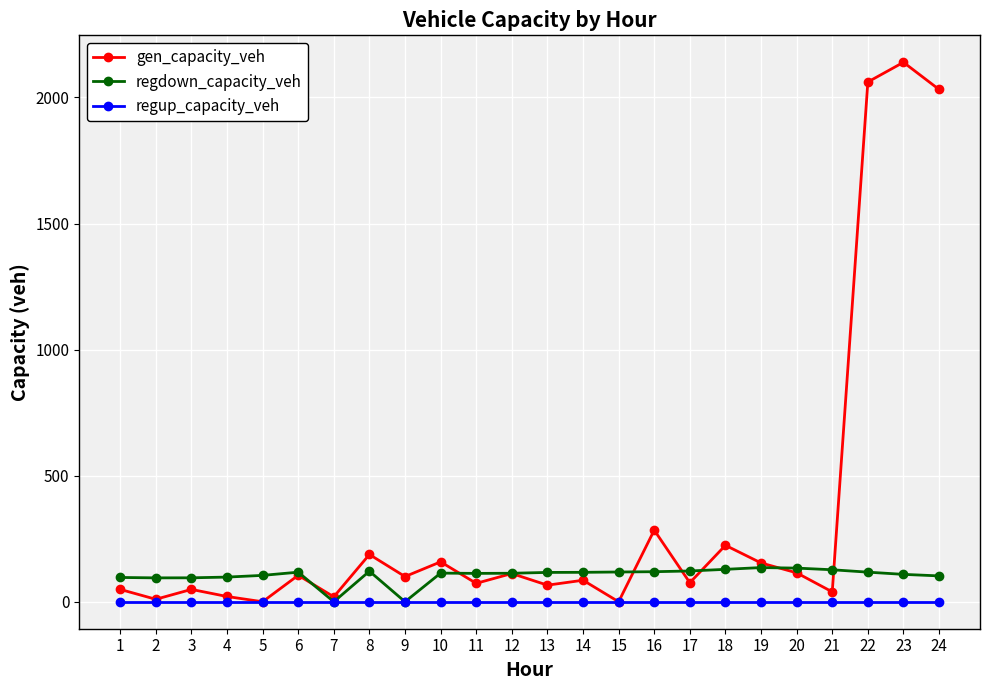

Rank the series by their average value, from highest to lowest.

gen_capacity_veh, regdown_capacity_veh, regup_capacity_veh